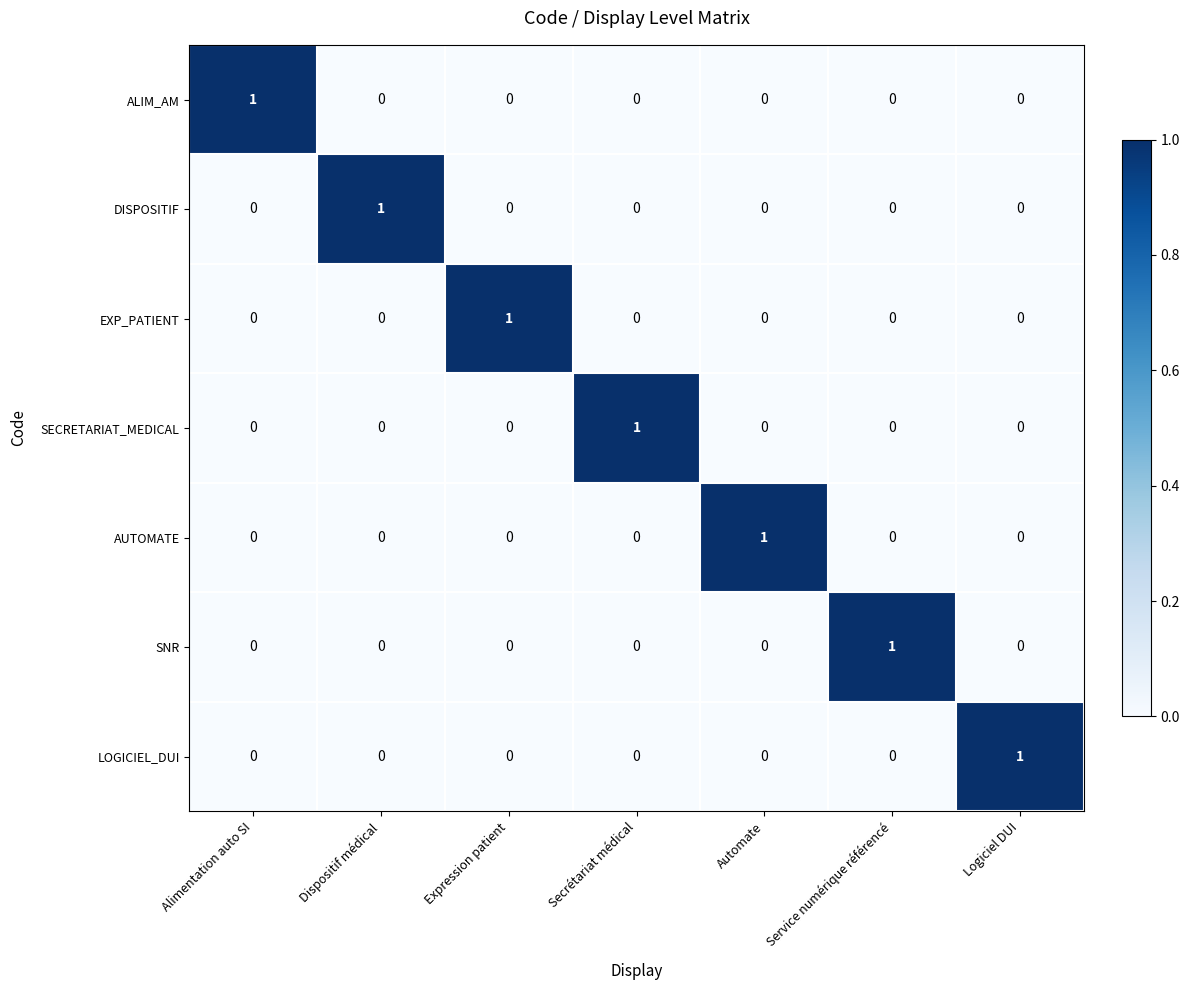

At which label does DISPOSITIF reach its peak?

Dispositif médical